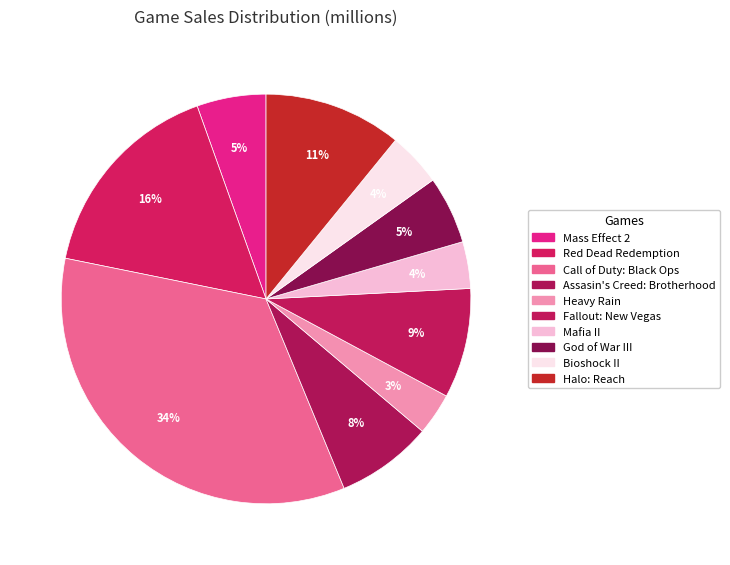

Is there any slice that represents more than half of the pie?

No